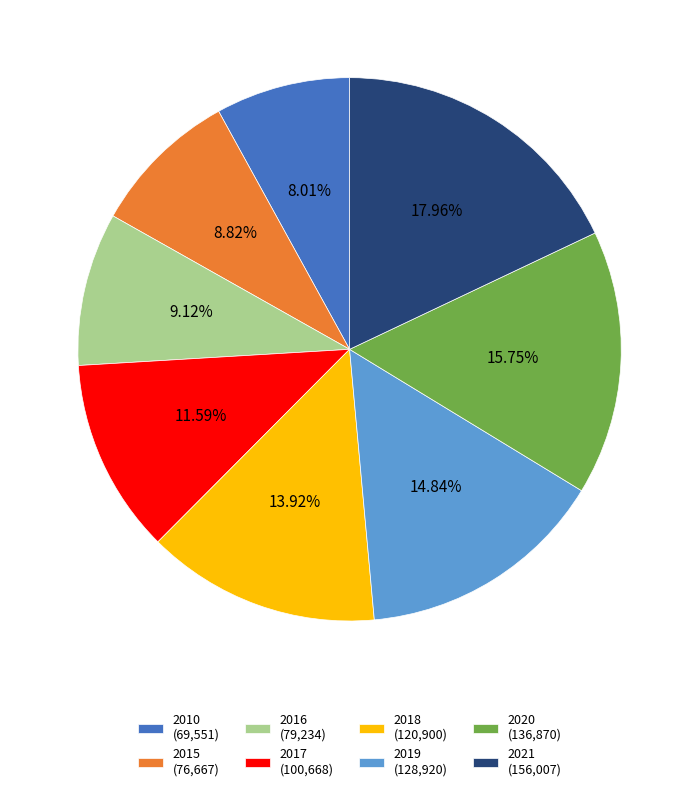

Do 2018 (120,900) and 2020 (136,870) together represent more than half of the pie?

No